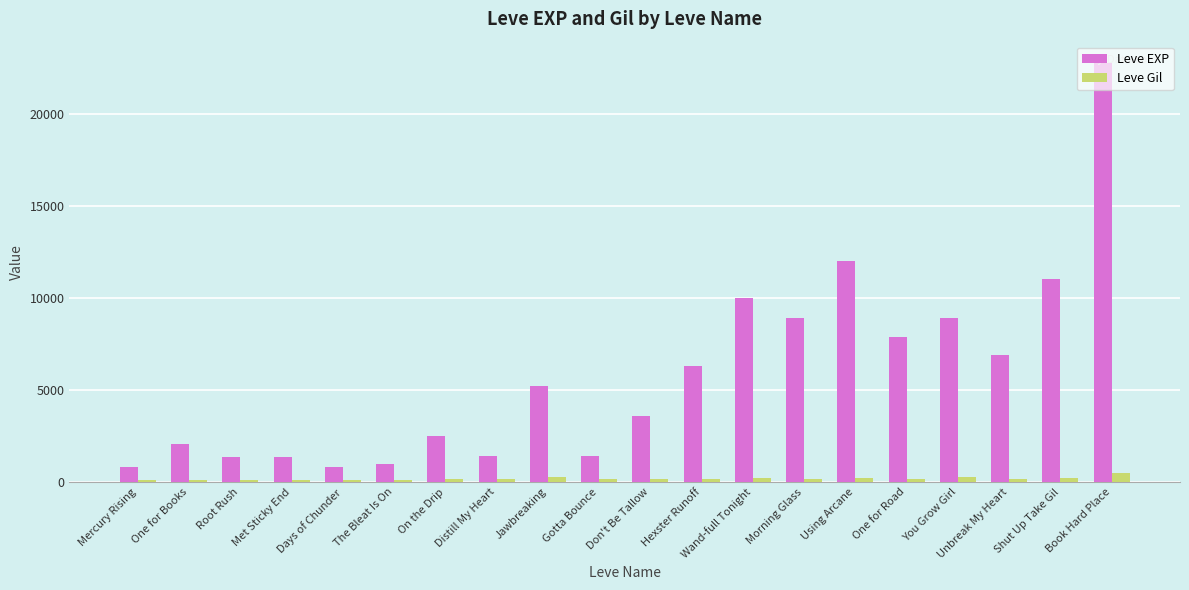

What is the label of the 12th bar from the left?

Hexster Runoff